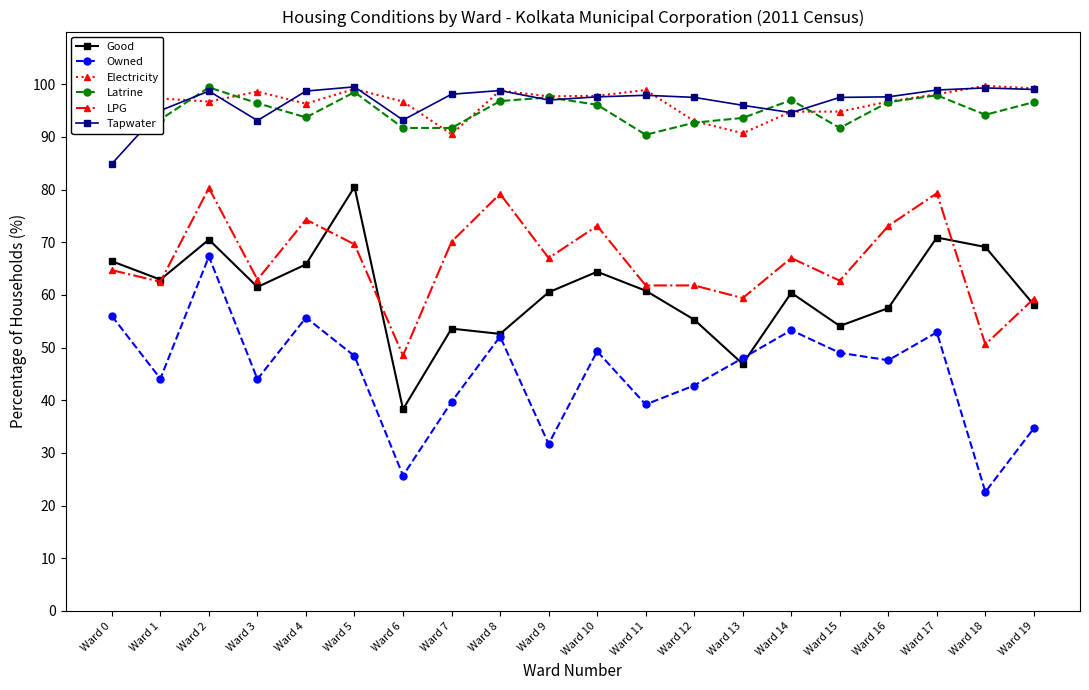

Count the number of data series in this chart.

6